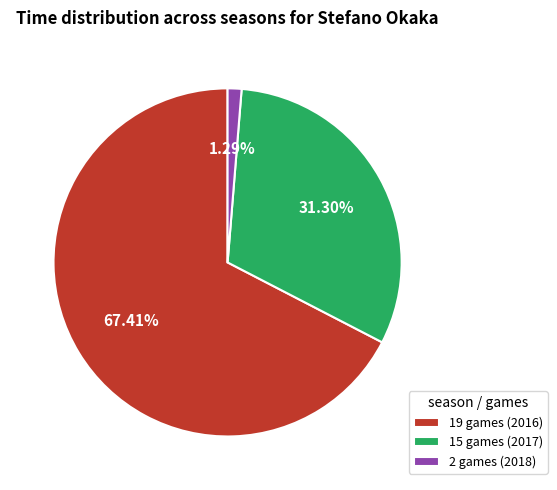

Which category has the biggest portion of the pie?

19 games (2016)